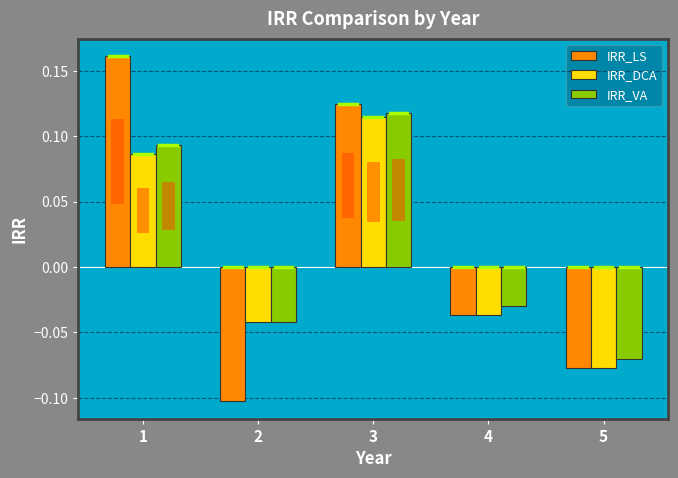

Between 1 and 5, which is larger?

1